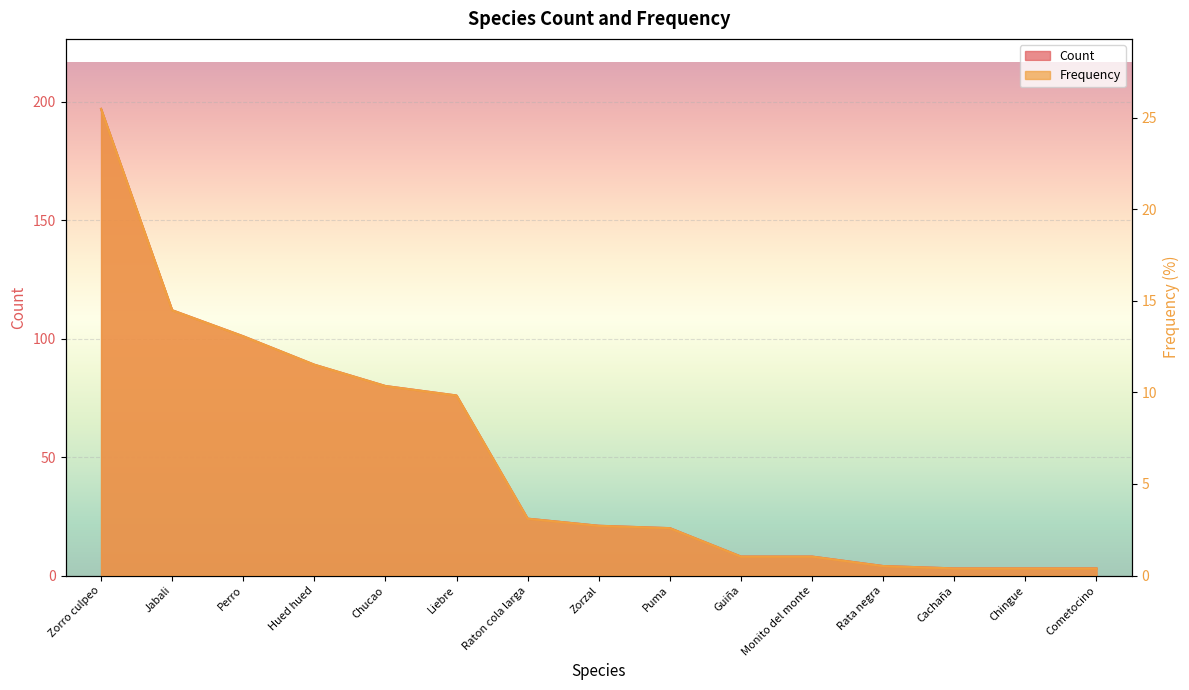

Which series has the widest spread of values?

Count